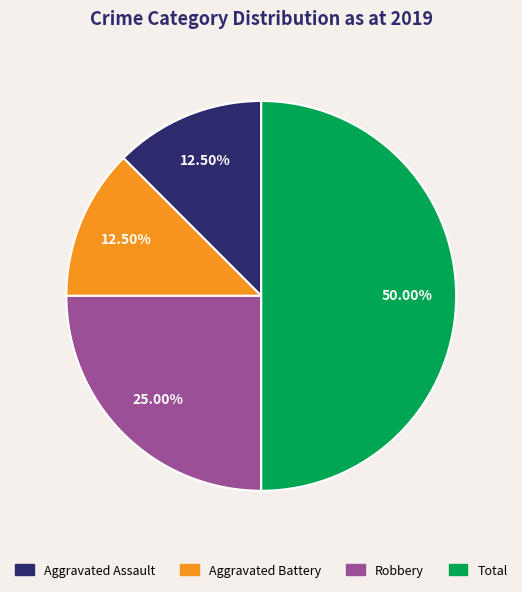

To the nearest percent, what percentage of the pie is Total?

50%